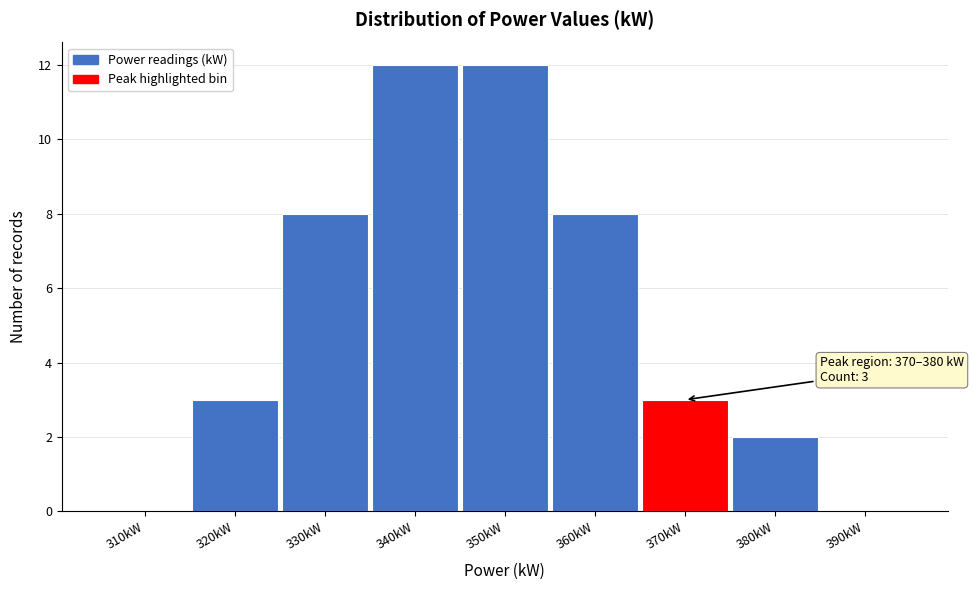

Reading right to left, transcribe all the data shown in this chart.

390kW=0	380kW=2	370kW=3	360kW=8	350kW=12	340kW=12	330kW=8	320kW=3	310kW=0